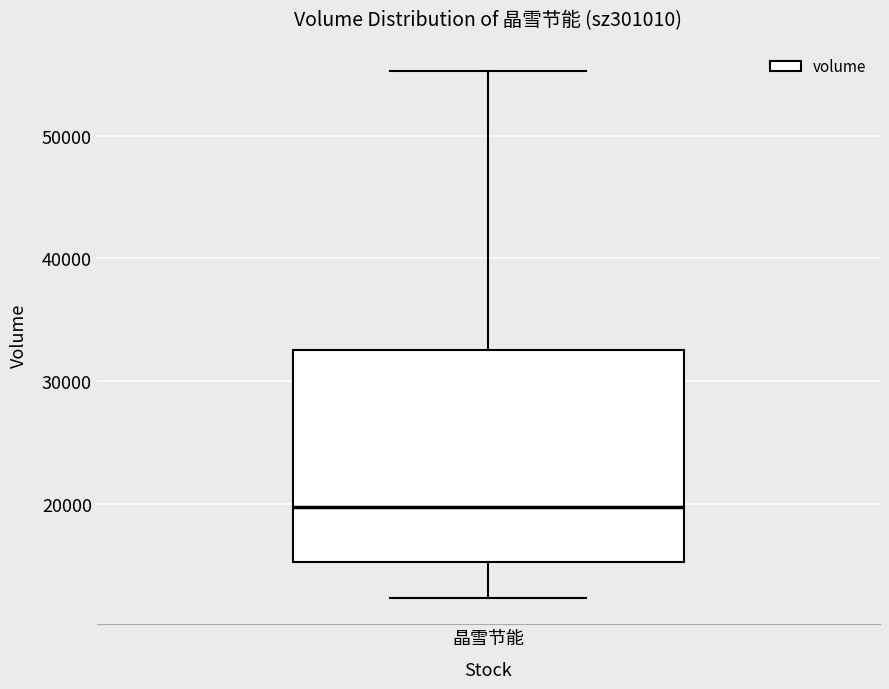

Transcribe this box plot: give where the median line is, the range the box spans, and where the two whiskers end, as read against the y-axis. The values are not printed on the chart, so give them approximately, as read against the axis.

median 20000, box 15000 to 33000, whiskers 12000 to 55000